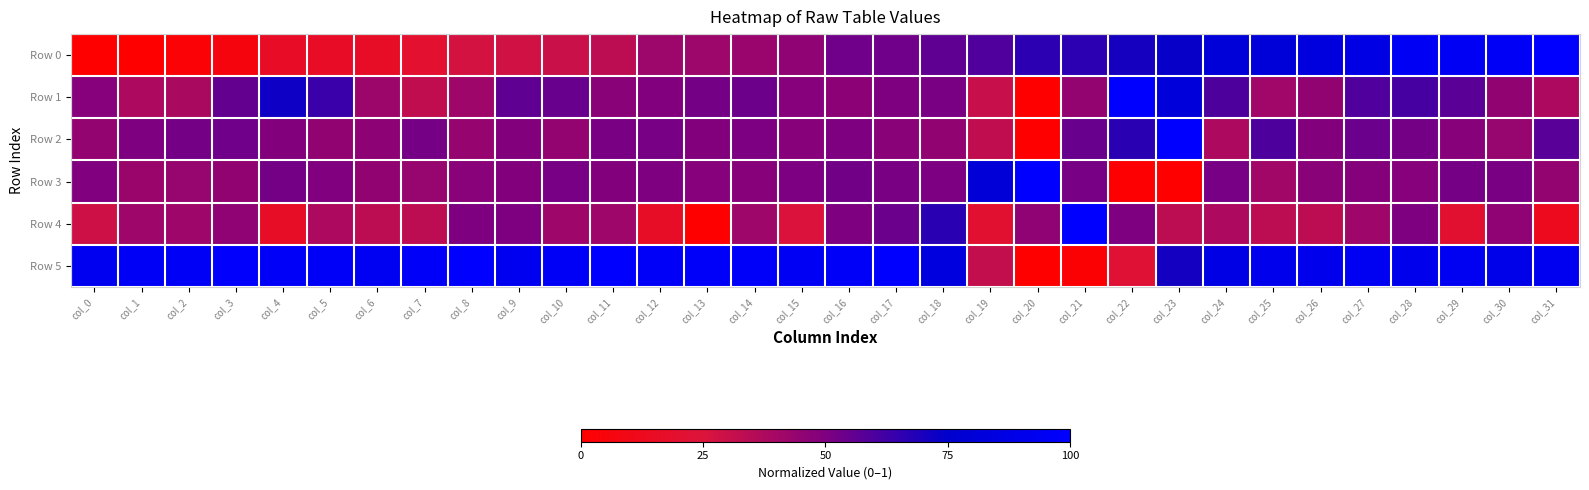

Which has a higher value, col_23 or col_2?

col_23